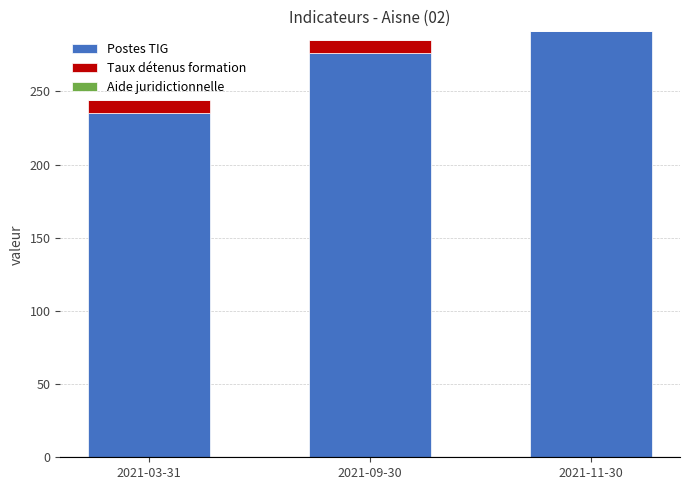

At which category is the sum across all series the highest?

2021-11-30